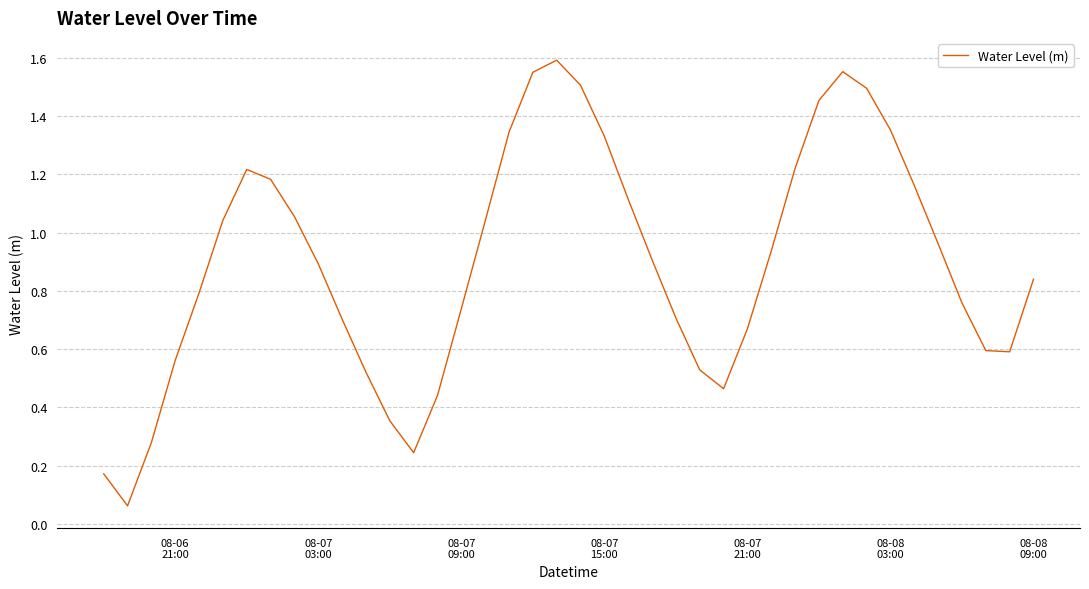

Does the chart display data point markers on the line(s)?

No